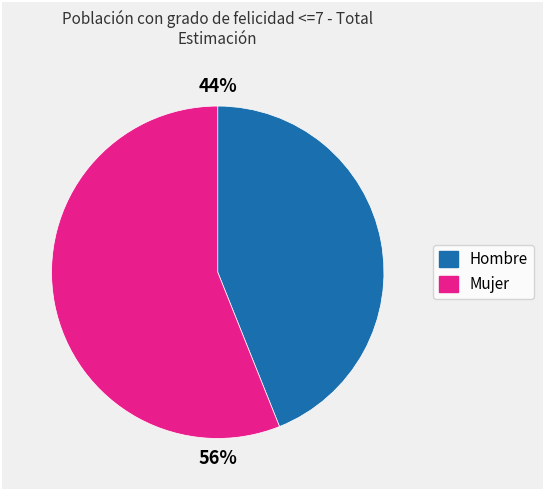

Between 56% and 44%, which is larger?

56%